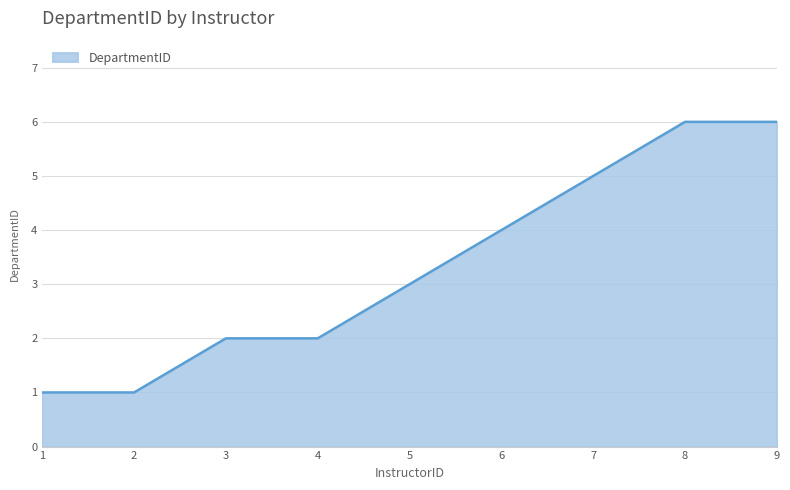

Reading left to right, transcribe all the data shown in this chart.

1	1	2	2	3	4	5	6	6